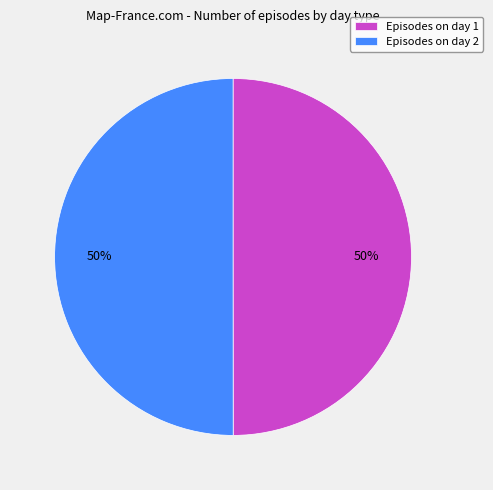

Combined, do Episodes on day 1 and Episodes on day 2 account for over 50%?

Yes